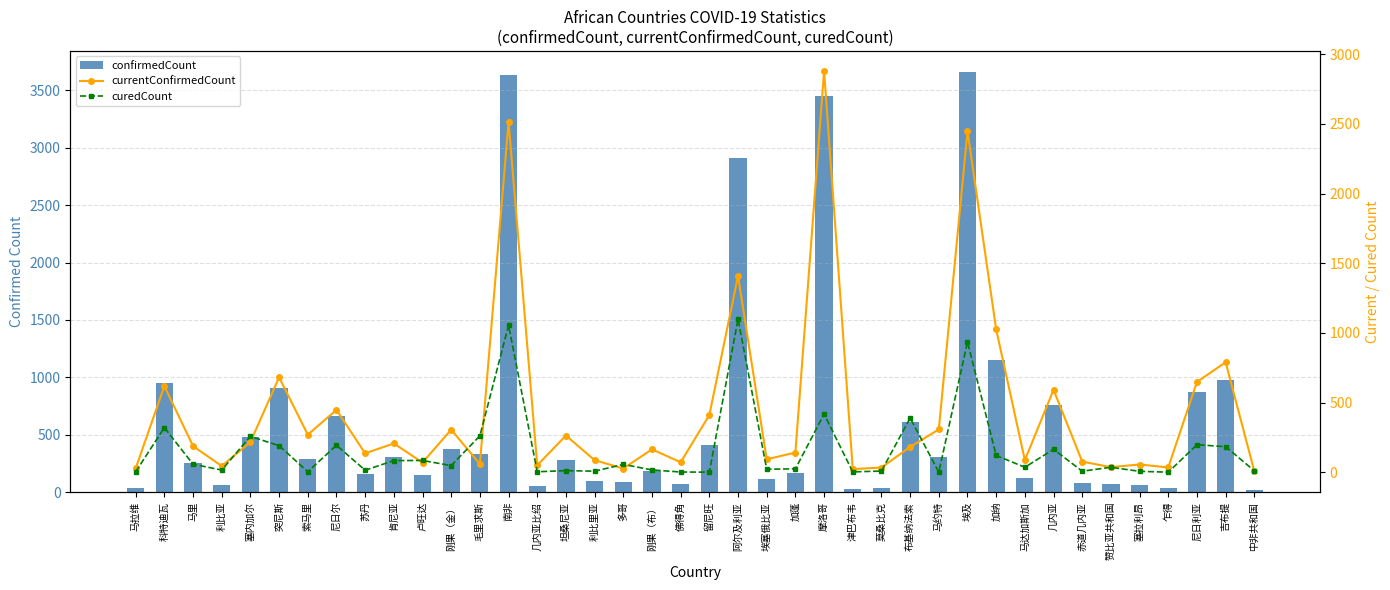

Which series changed the most between 加蓬 and 布基纳法索?

confirmedCount